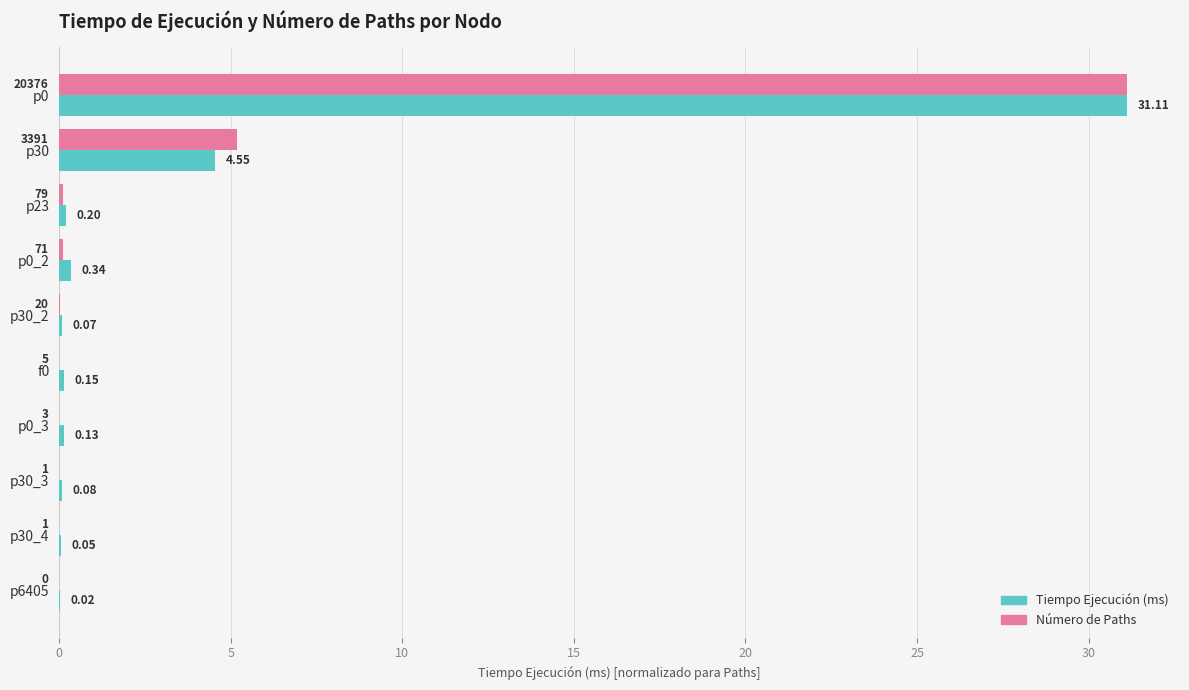

What is the value of the Tiempo Ejecución (ms) bar at the 4th from the left?

0.3